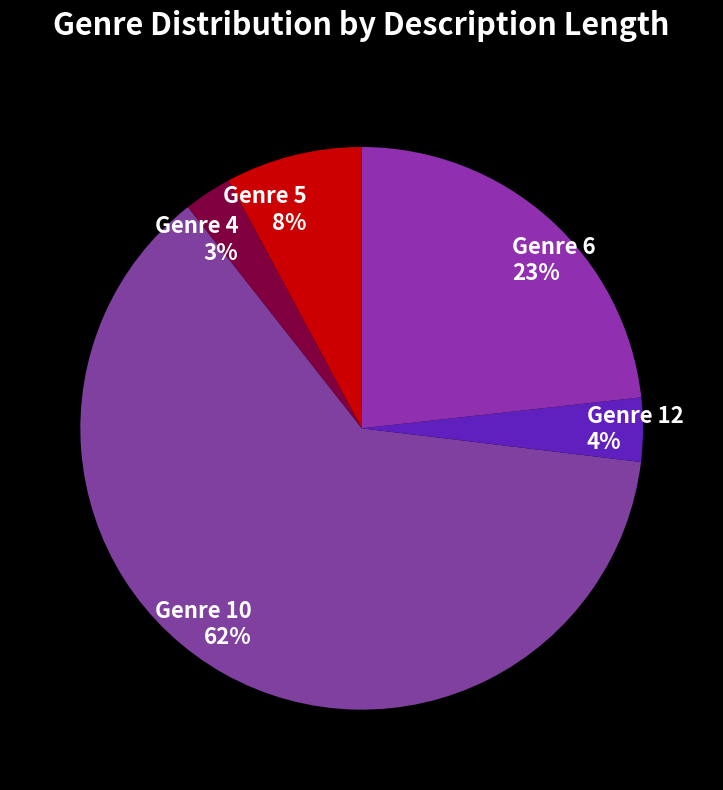

True or false: Genre 12 accounts for 4% of the total.

True